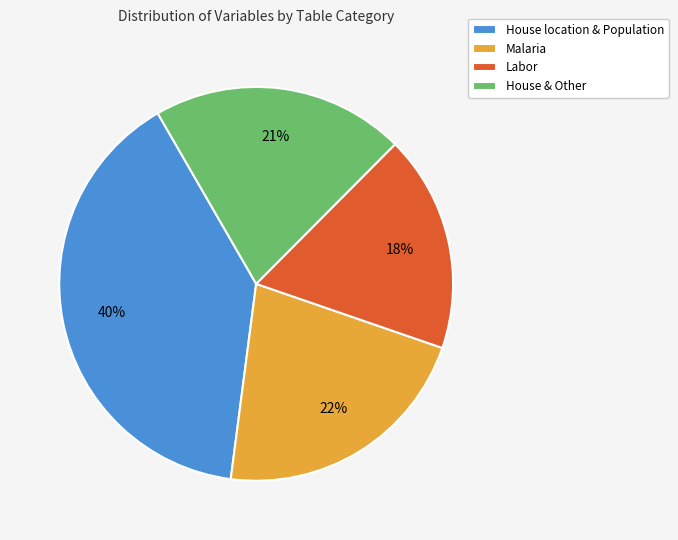

What percentage is the Malaria slice, to the nearest percent?

22%